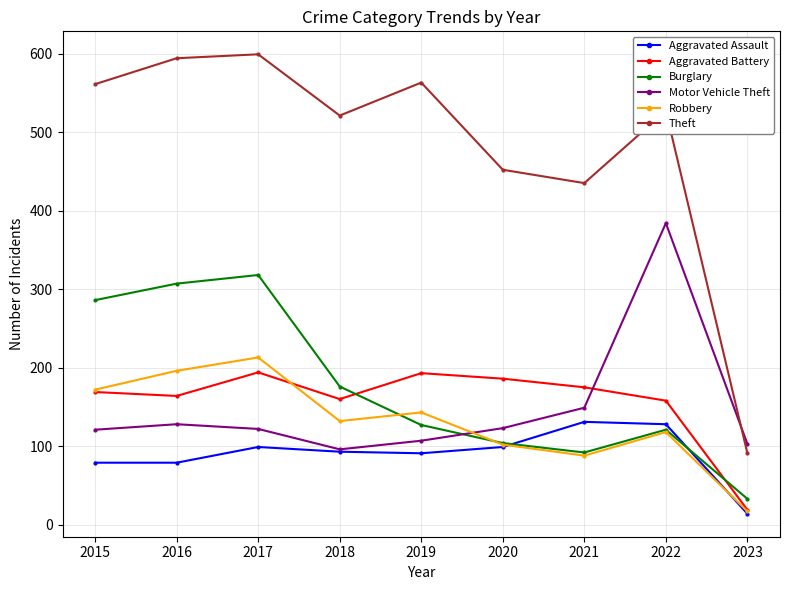

Is it true that Robbery equals 226 at 2015?

False